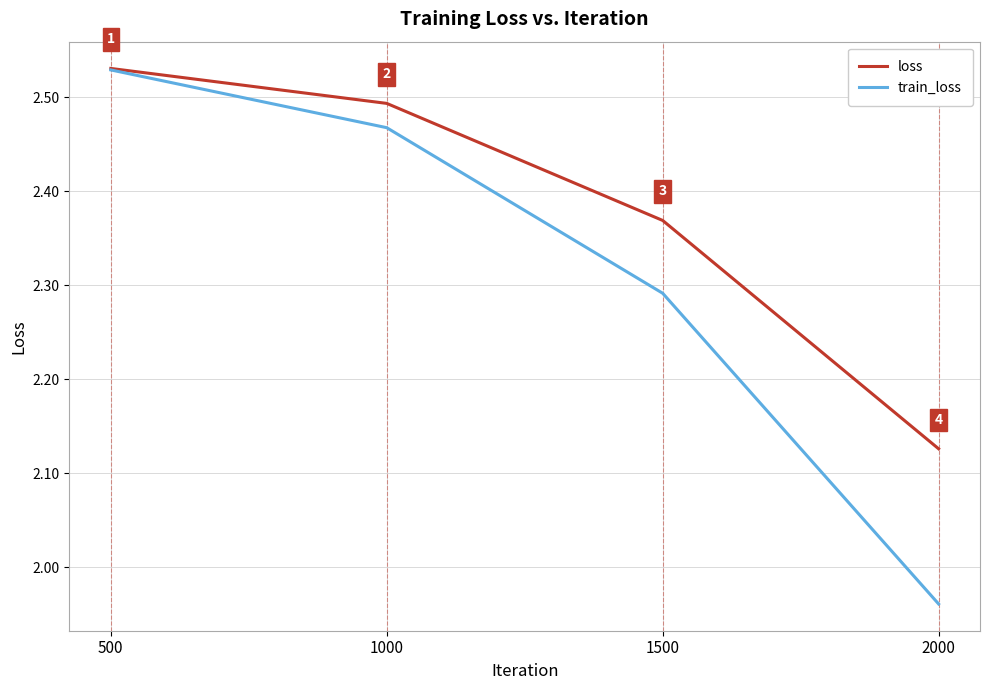

Count the number of data series in this chart.

2